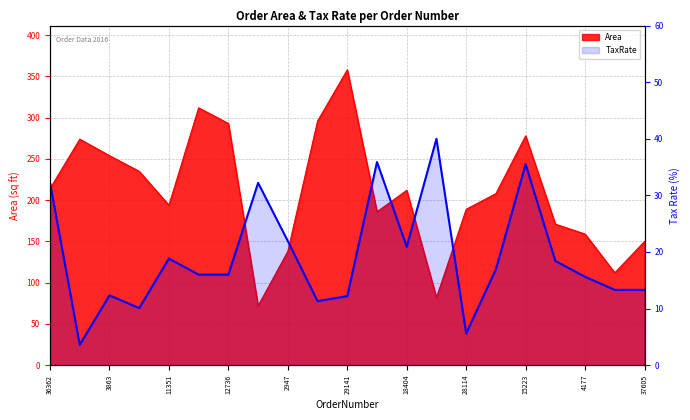

At how many categories does at least one series exceed 129?

18